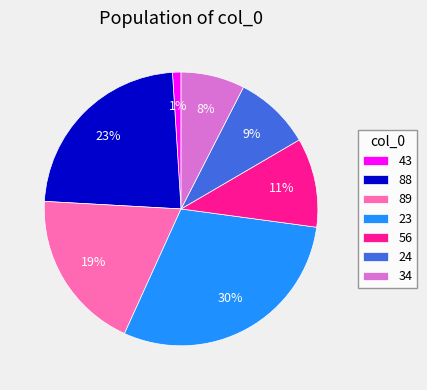

To the nearest percent, what is the combined percentage of 24 and 56?

20%